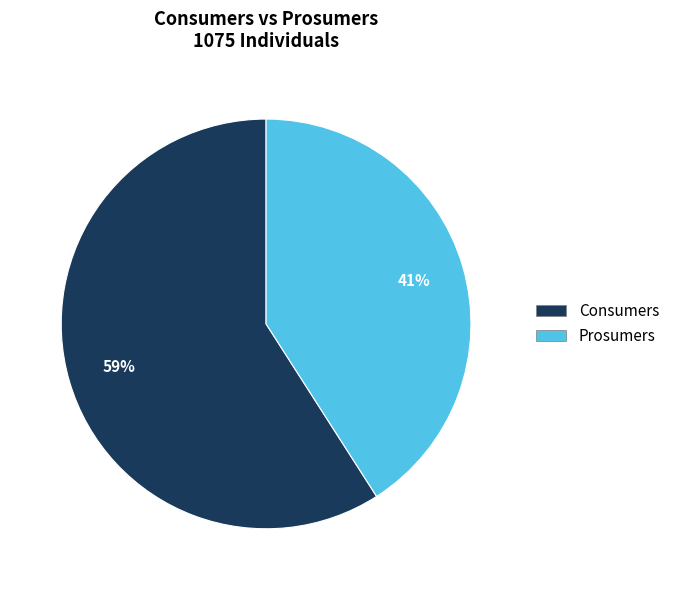

Rank the categories by value from highest to lowest.

Consumers, Prosumers